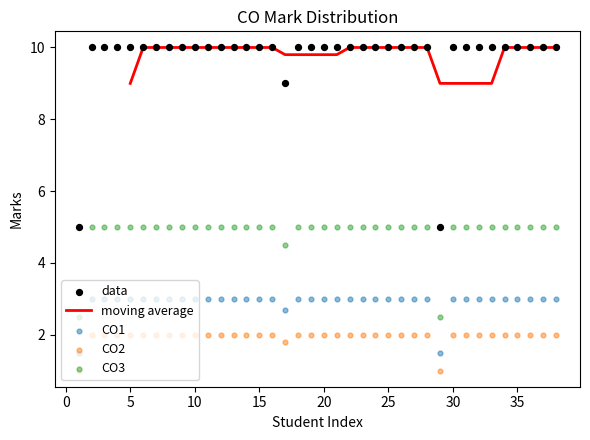

Is the value of CO3 at 10 greater than the value of CO2 at 19?

Yes